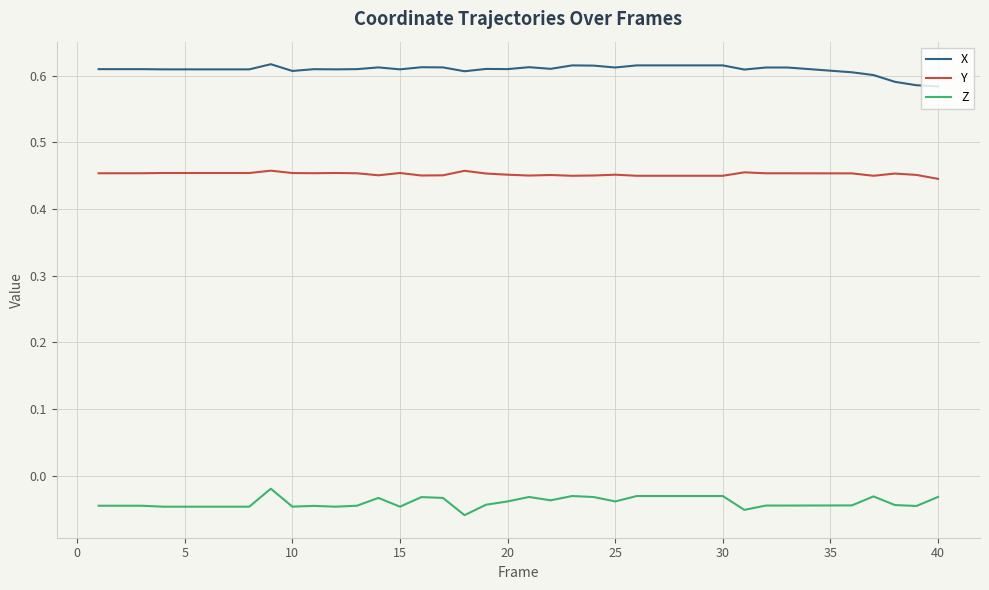

How many distinct data groups are displayed?

3